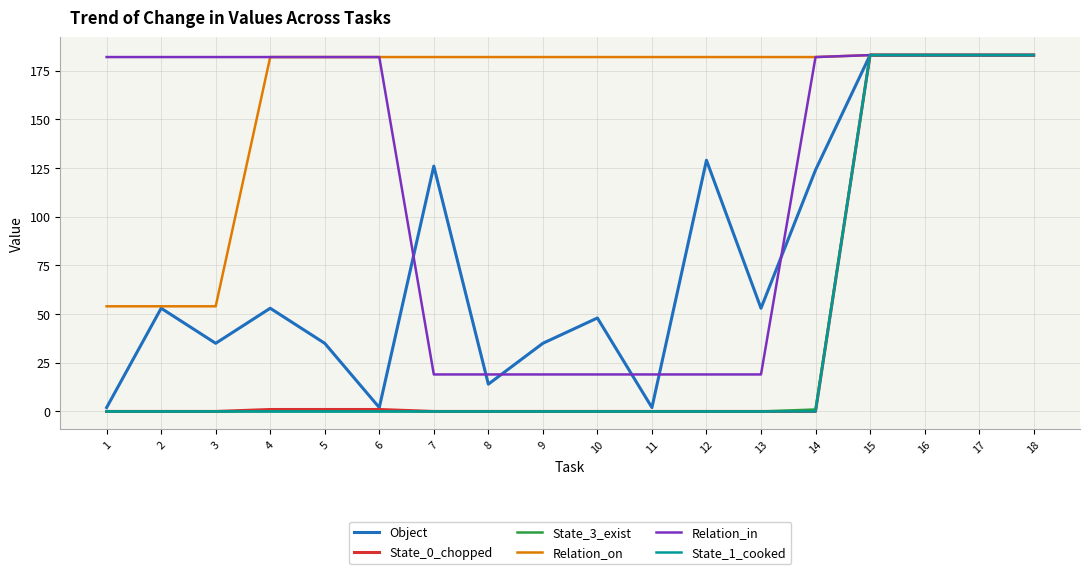

Is it true that State_1_cooked equals 56 at 12?

False